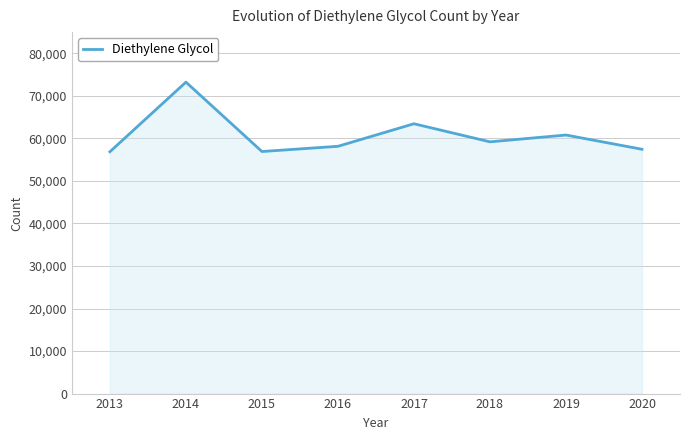

What is the change in value from 2016 to 2019?

+2650